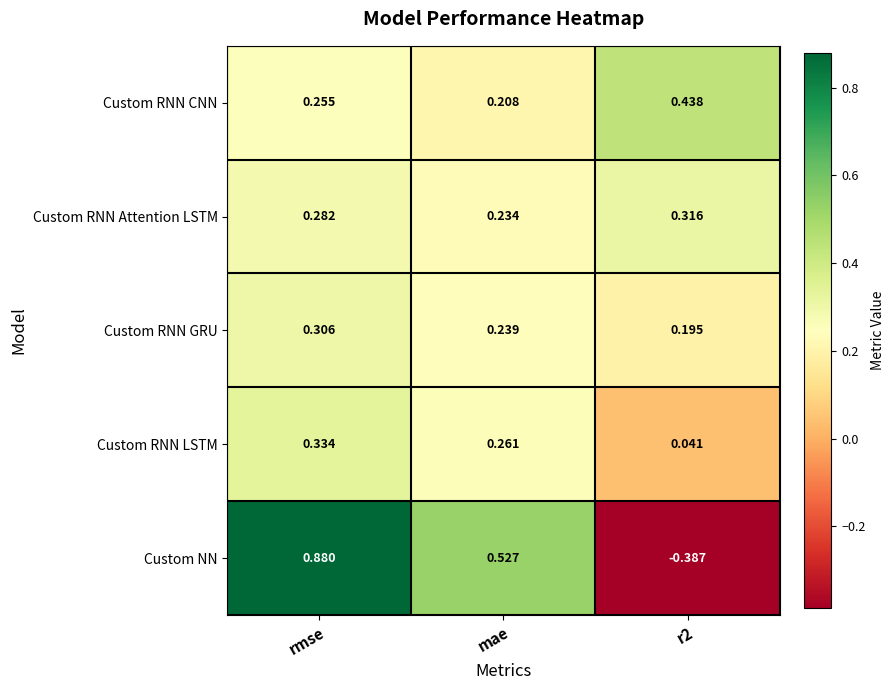

At which label does Custom RNN CNN reach its minimum?

mae